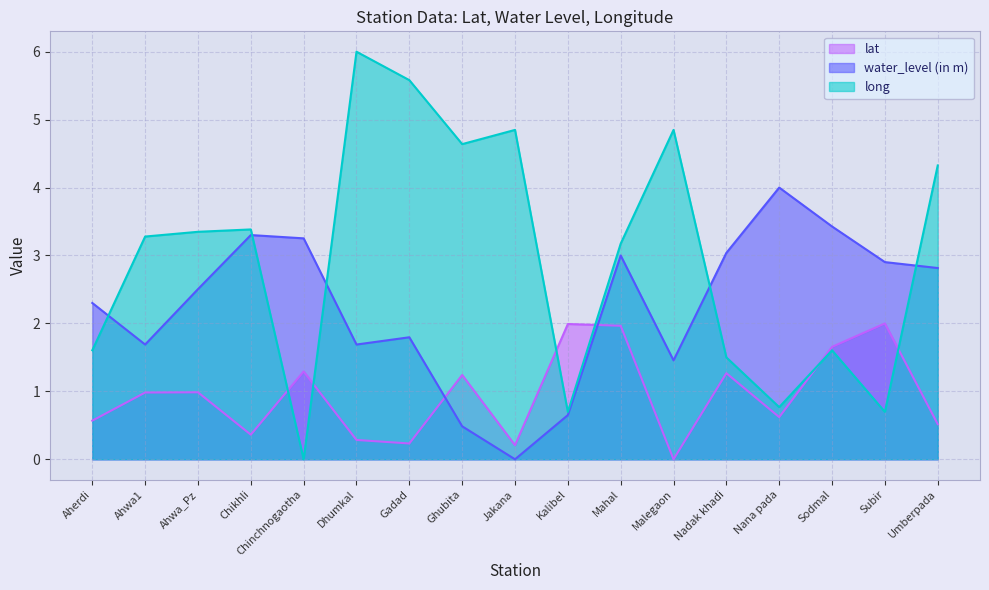

After their last crossing, which series has the higher values: water_level (in m) or long?

long